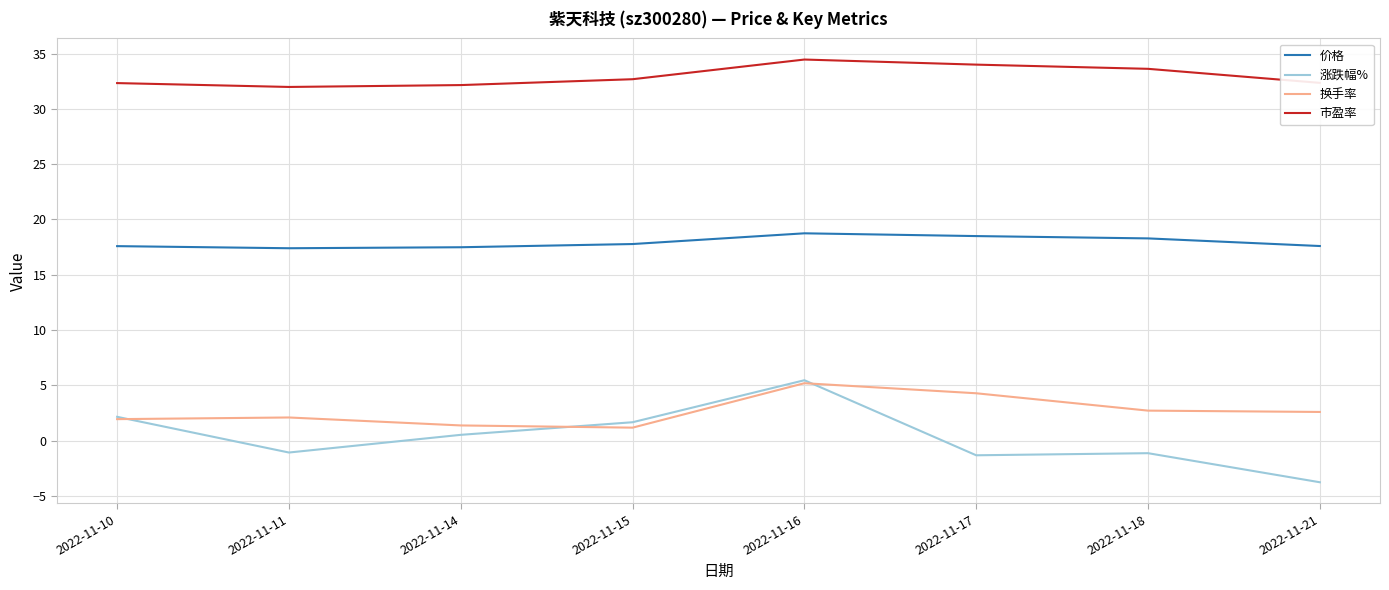

What is the minimum value for 价格?

17.4